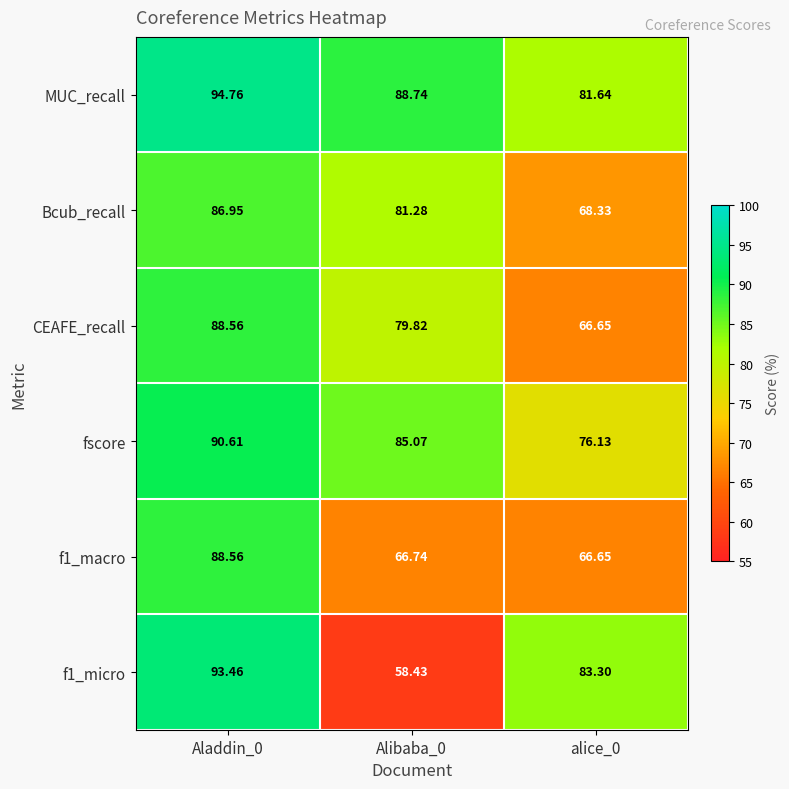

Is the value of f1_macro at alice_0 greater than the value of f1_micro at Aladdin_0?

No